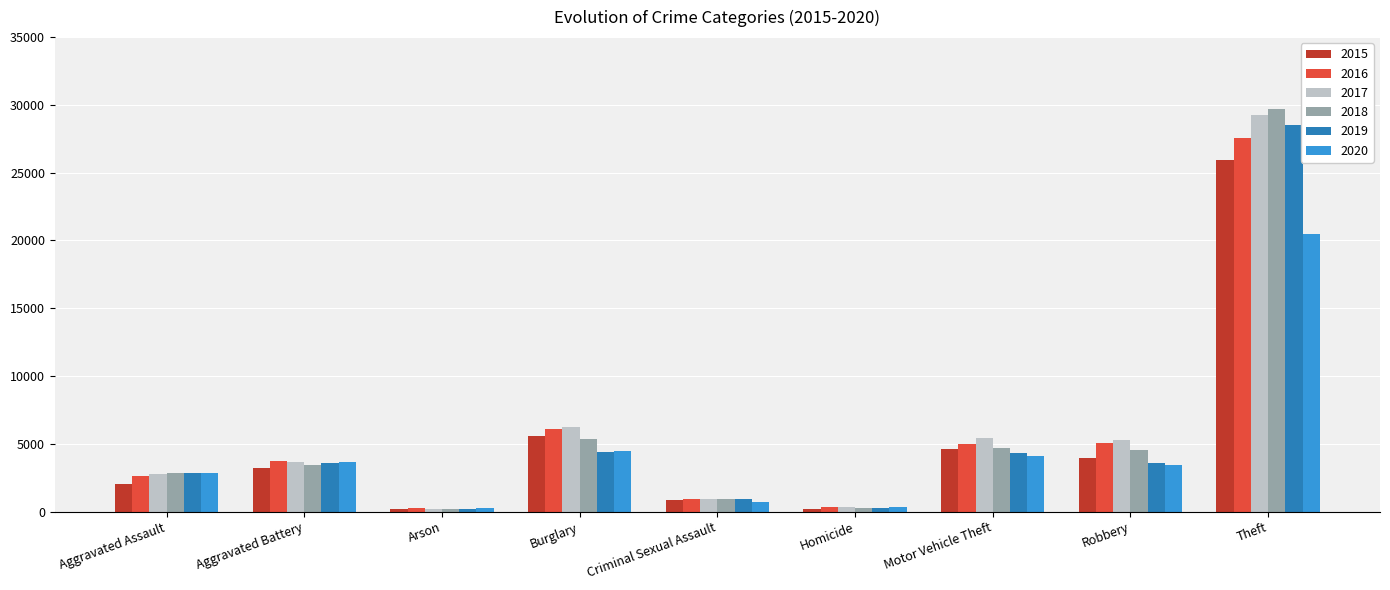

What is the difference between the second highest and second lowest values in the 2020 series?

4134